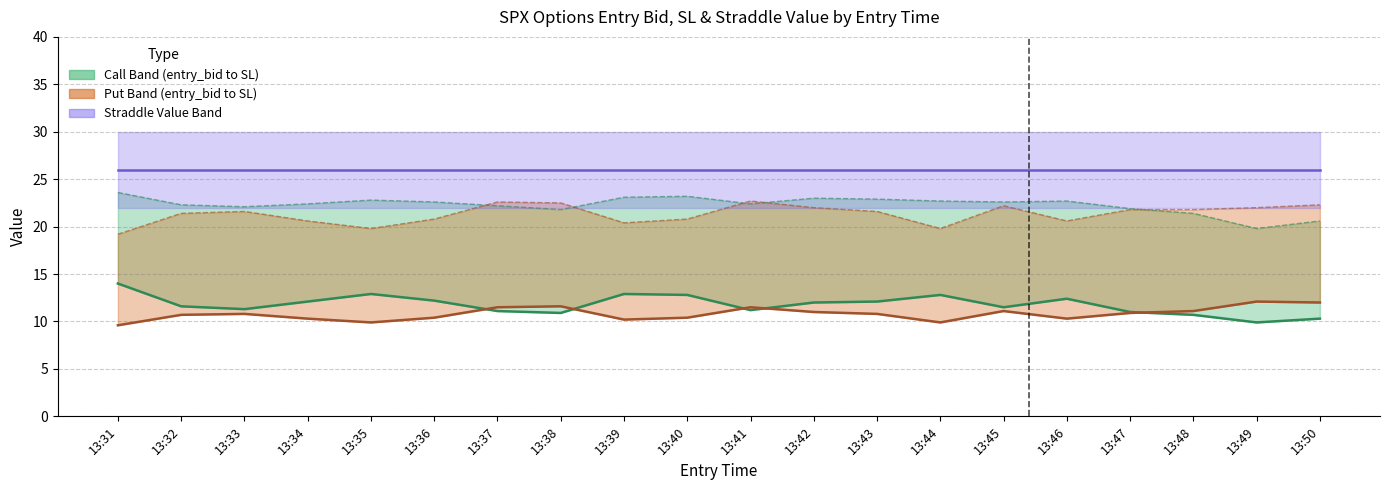

Reading left to right, list all the values displayed in this chart.

entry_bid_C: 13:31=14.0	13:32=11.6	13:33=11.3	13:34=12.1	13:35=12.9	13:36=12.2	13:37=11.1	13:38=10.9	13:39=12.9	13:40=12.8	13:41=11.2	13:42=12.0	13:43=12.1	13:44=12.8	13:45=11.5	13:46=12.4	13:47=11.0	13:48=10.7	13:49=9.9	13:50=10.3
entry_bid_P: 13:31=9.6	13:32=10.7	13:33=10.8	13:34=10.3	13:35=9.9	13:36=10.4	13:37=11.5	13:38=11.6	13:39=10.2	13:40=10.4	13:41=11.5	13:42=11.0	13:43=10.8	13:44=9.9	13:45=11.1	13:46=10.3	13:47=10.9	13:48=11.1	13:49=12.1	13:50=12.0
straddle_value: 13:31=26.0	13:32=26.0	13:33=26.0	13:34=26.0	13:35=26.0	13:36=26.0	13:37=26.0	13:38=26.0	13:39=26.0	13:40=26.0	13:41=26.0	13:42=26.0	13:43=26.0	13:44=26.0	13:45=26.0	13:46=26.0	13:47=26.0	13:48=26.0	13:49=26.0	13:50=26.0